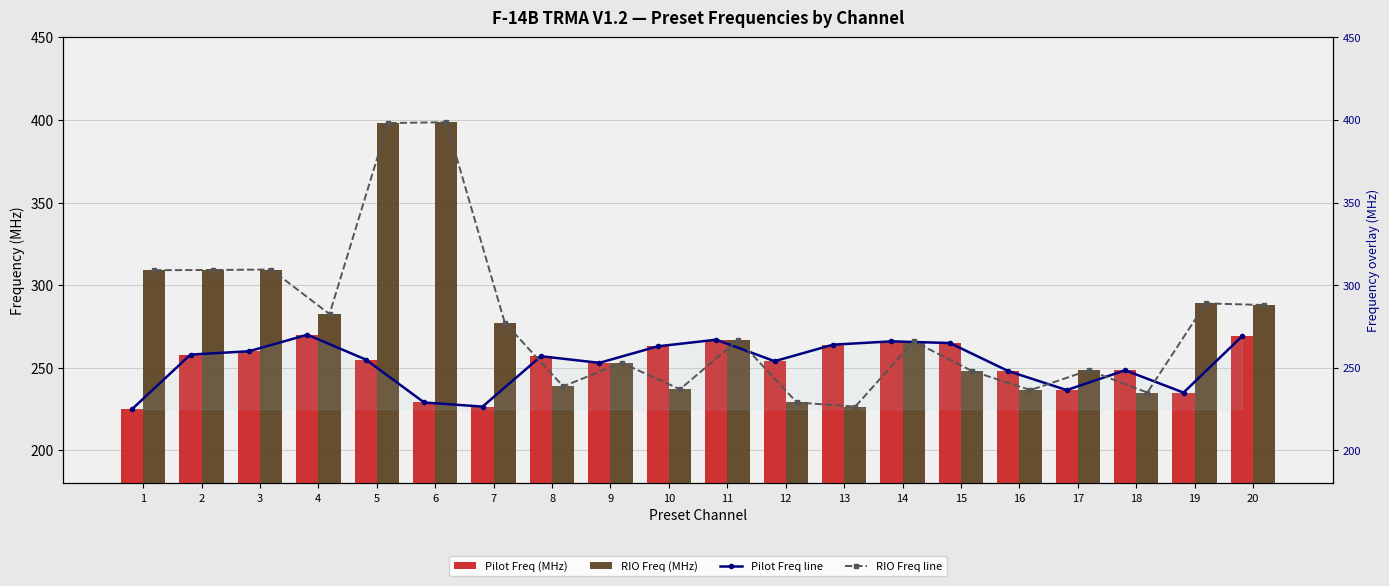

What is the difference between the Pilot Freq line values at 16 and 18?

0.5